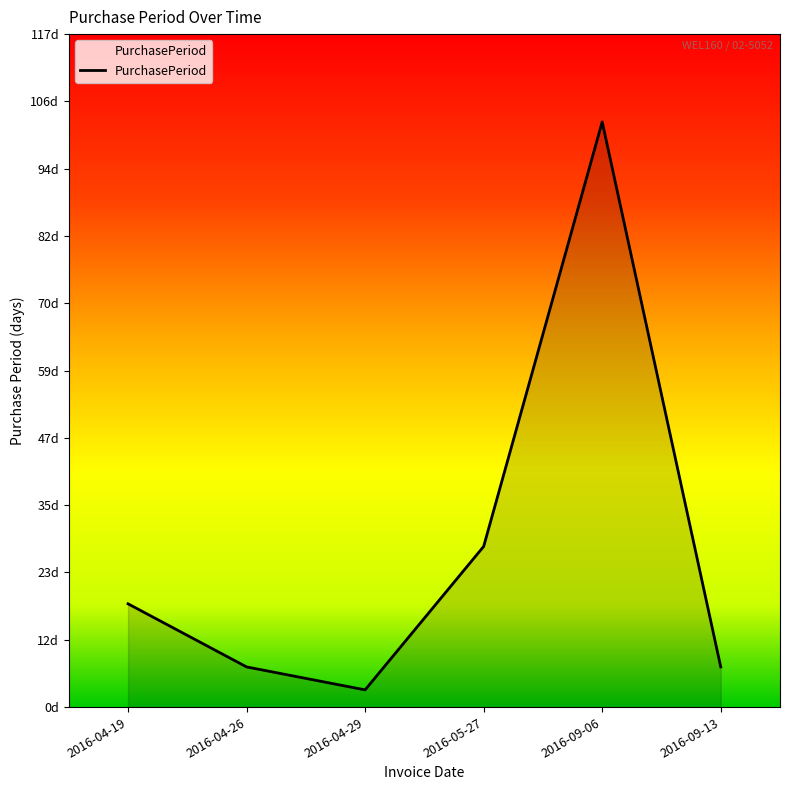

Where is the data nearest to the value 52?

2016-05-27